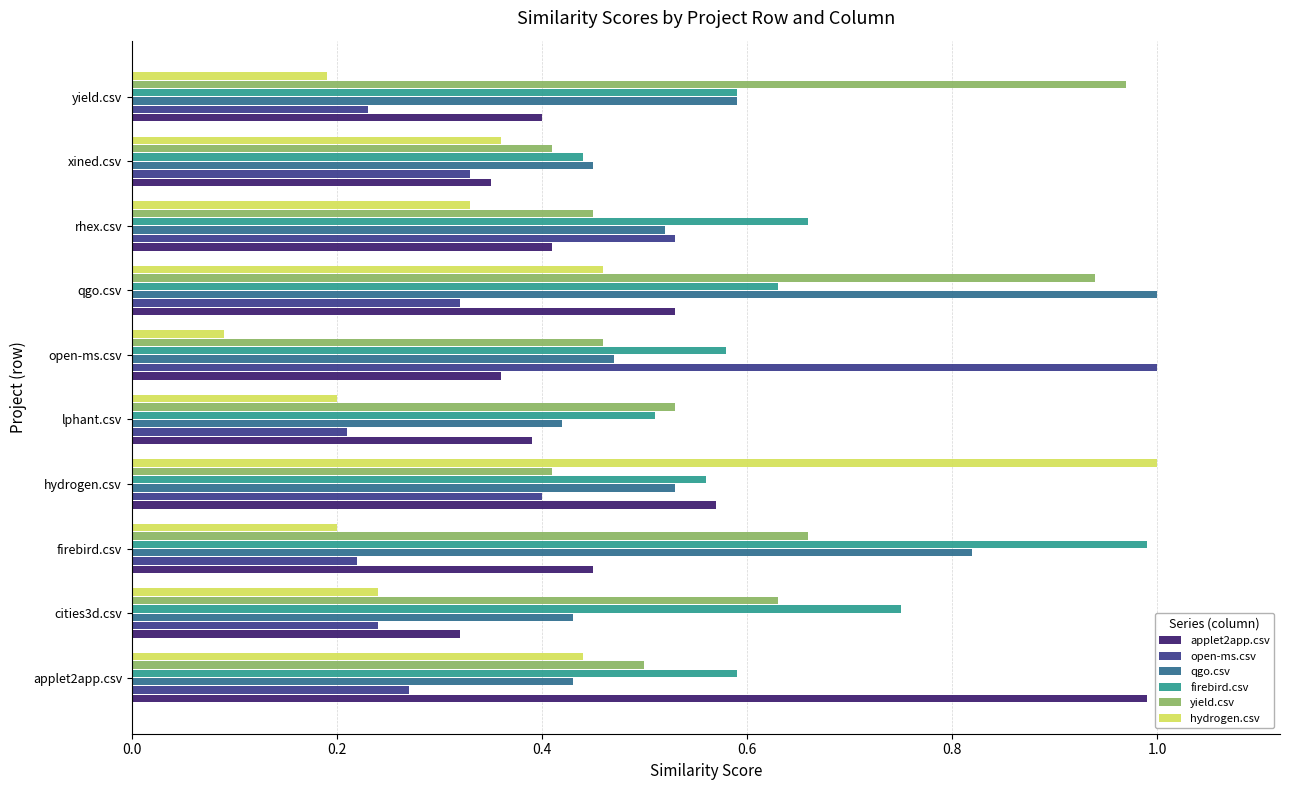

What are all the series names shown in the legend?

applet2app.csv, open-ms.csv, qgo.csv, firebird.csv, yield.csv, hydrogen.csv